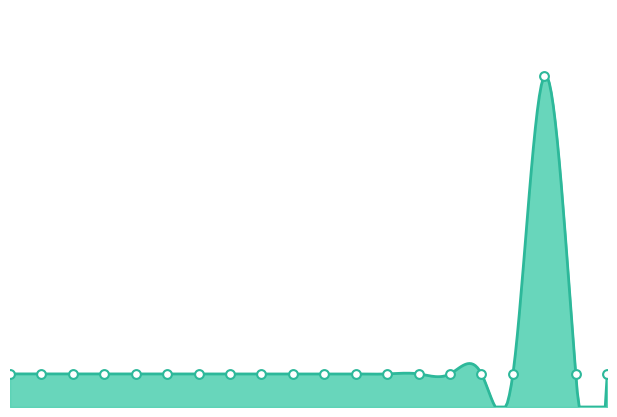

Approximately how many times larger is the value at 2 compared to 8?

1.0